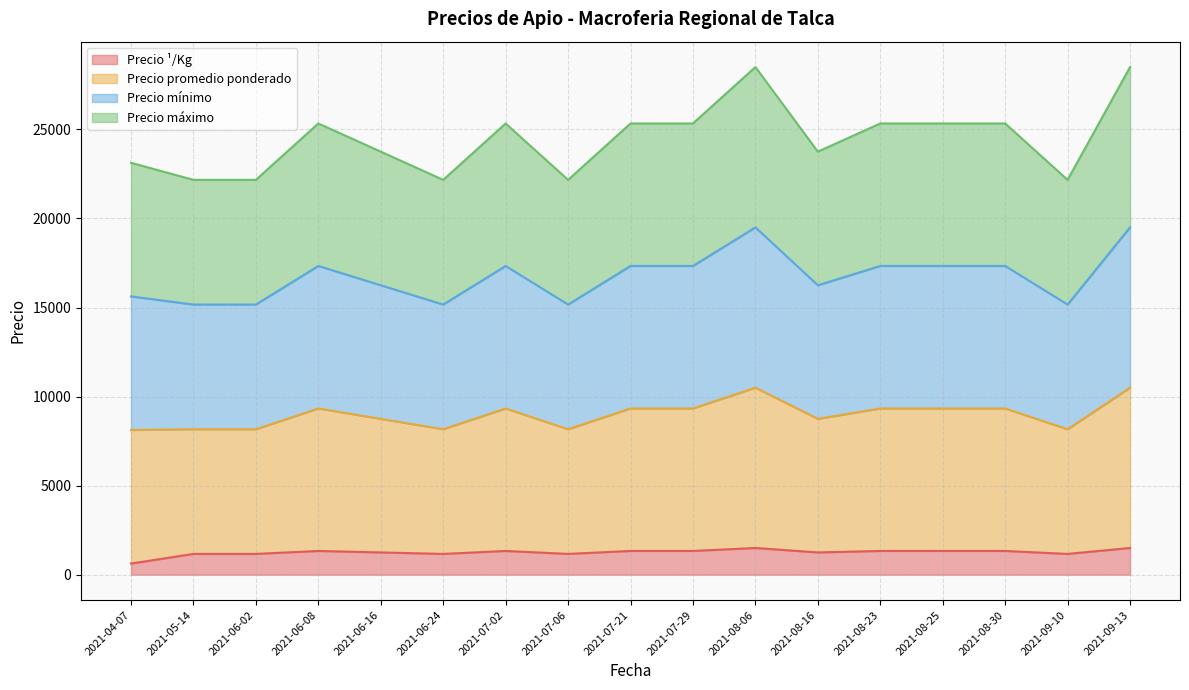

Count the Precio mínimo values in the range 15167 to 17333.

15